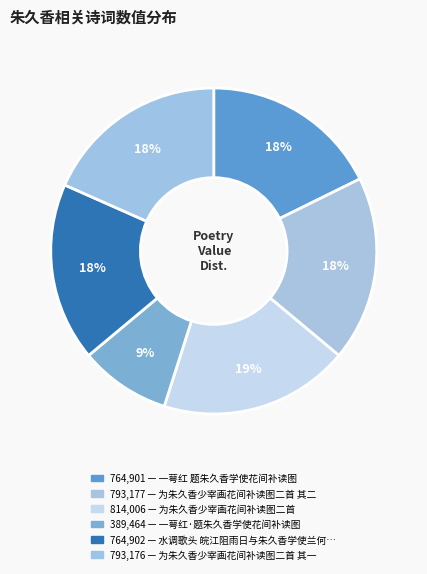

How many slices are in this pie chart?

6